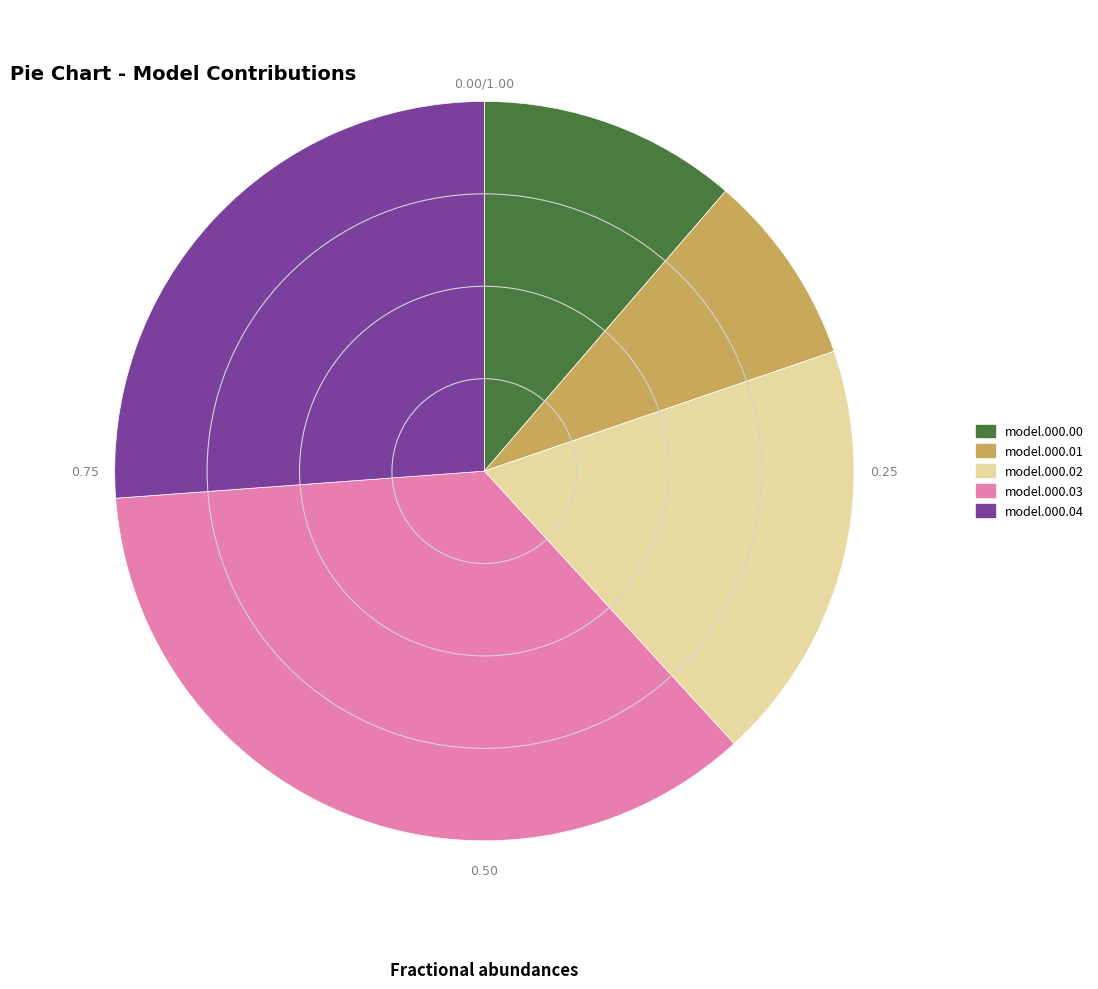

Does any single category account for the majority?

No